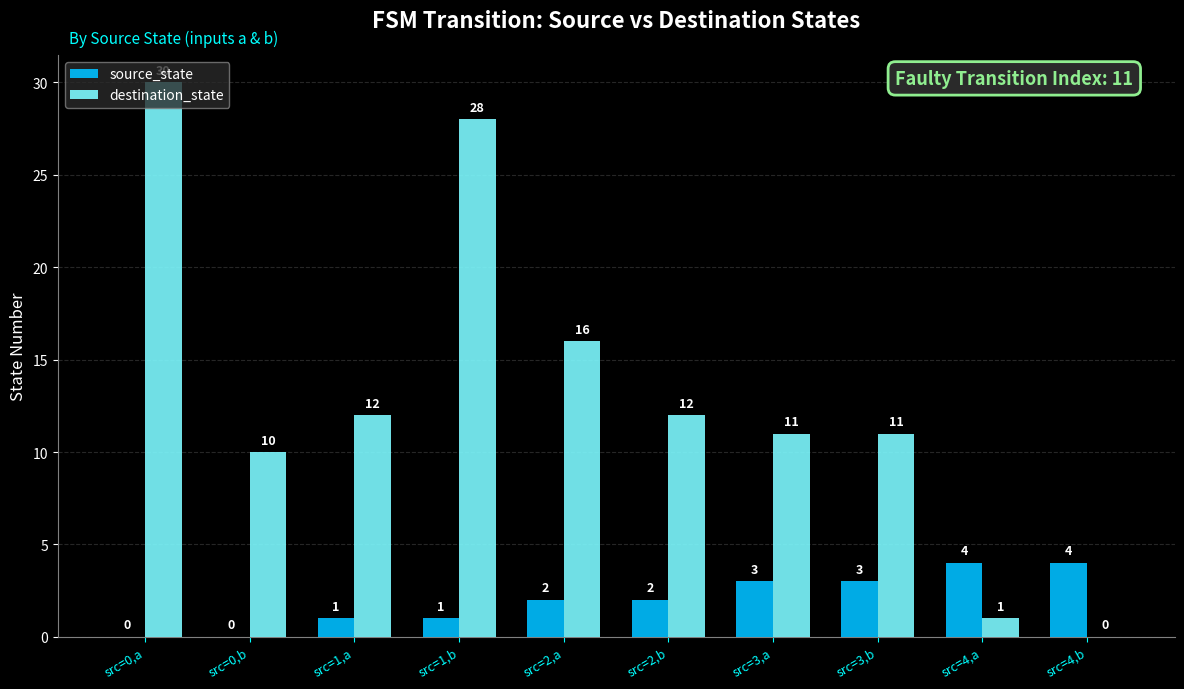

What is the maximum value shown in the chart?

30